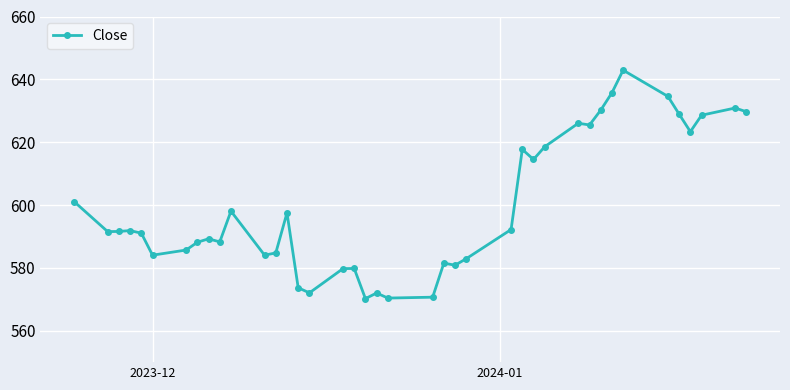

What is the average value?

599.5